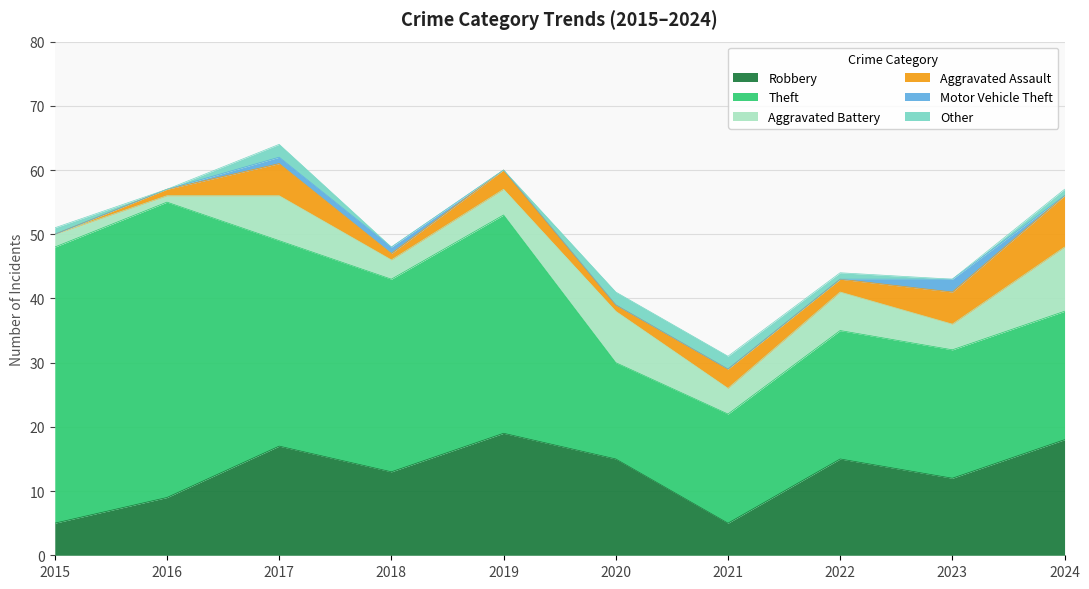

What is the spread (max minus min) of values at 2019?

34